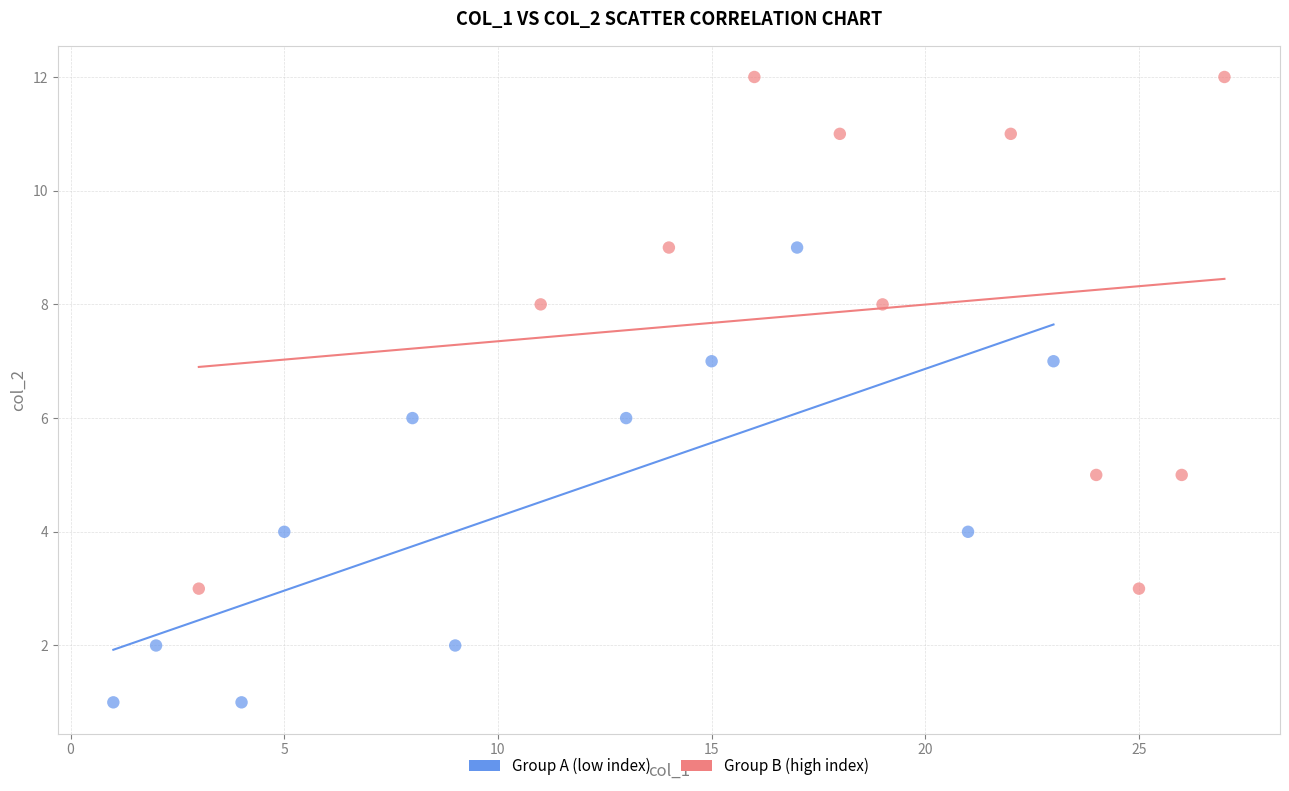

Which series contains the lowest Y value?

Group A (low index)